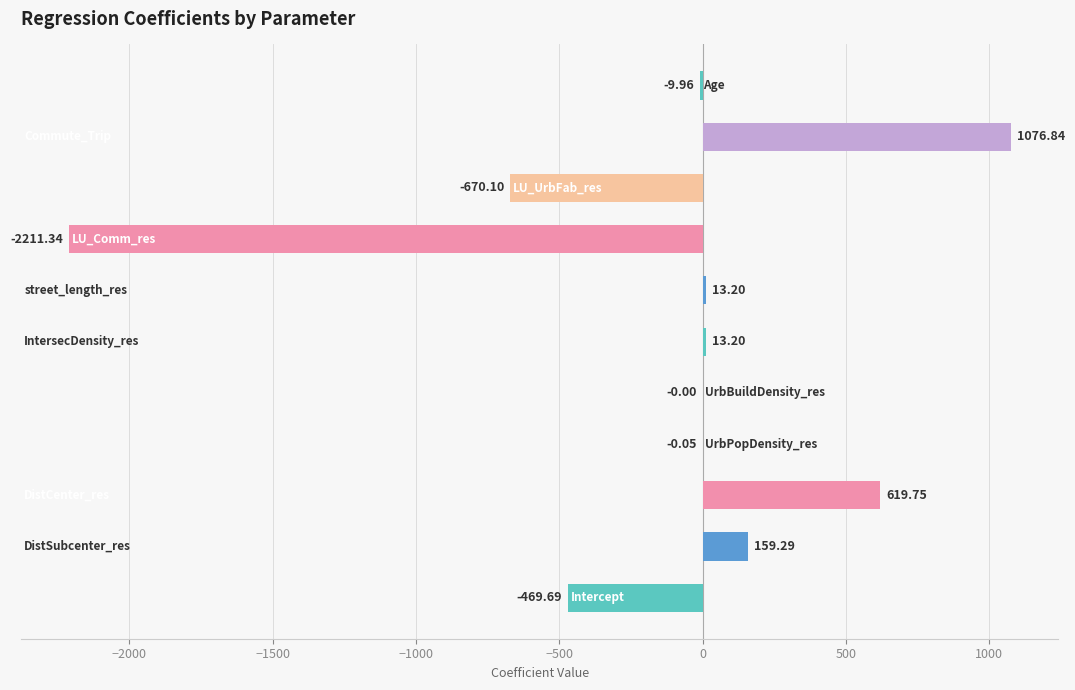

What is the average value?

-134.4